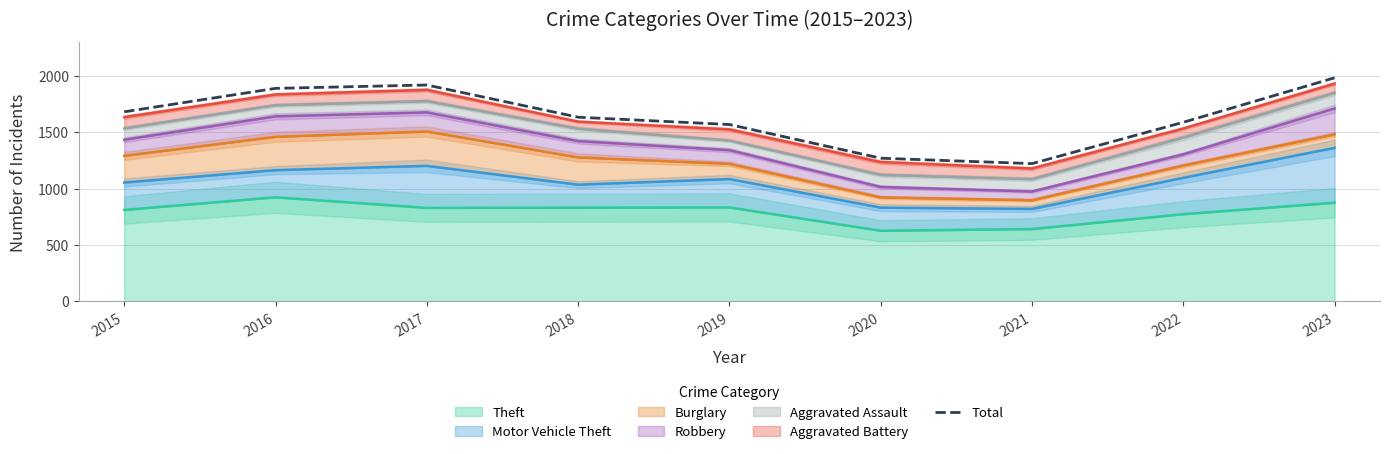

Rank the categories by value from highest to lowest.

2023, 2017, 2016, 2015, 2018, 2022, 2019, 2020, 2021